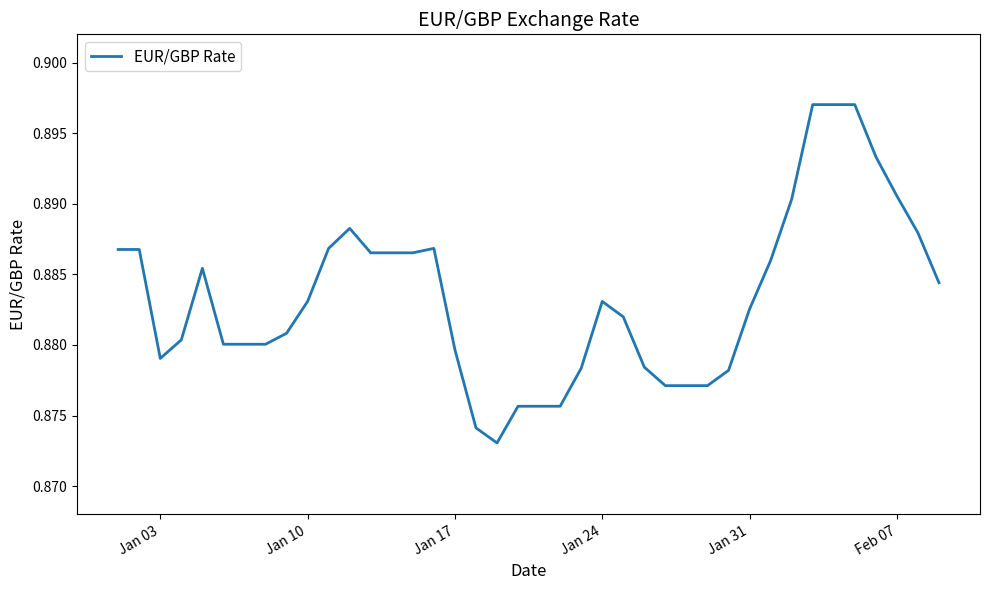

How many interior local peaks (higher than both neighbors) does the data have?

4